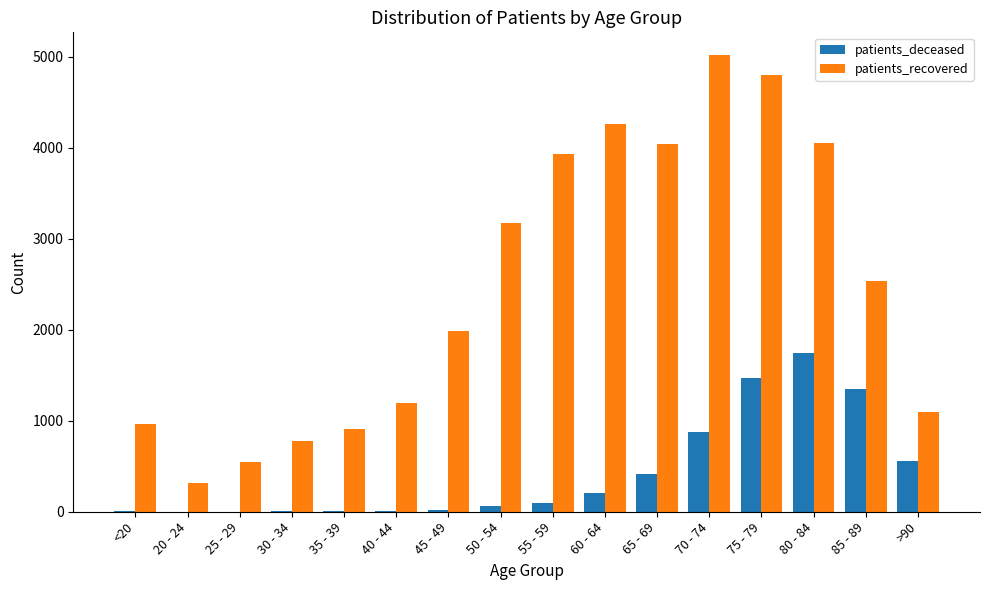

At which category is the sum across all series the highest?

75 - 79